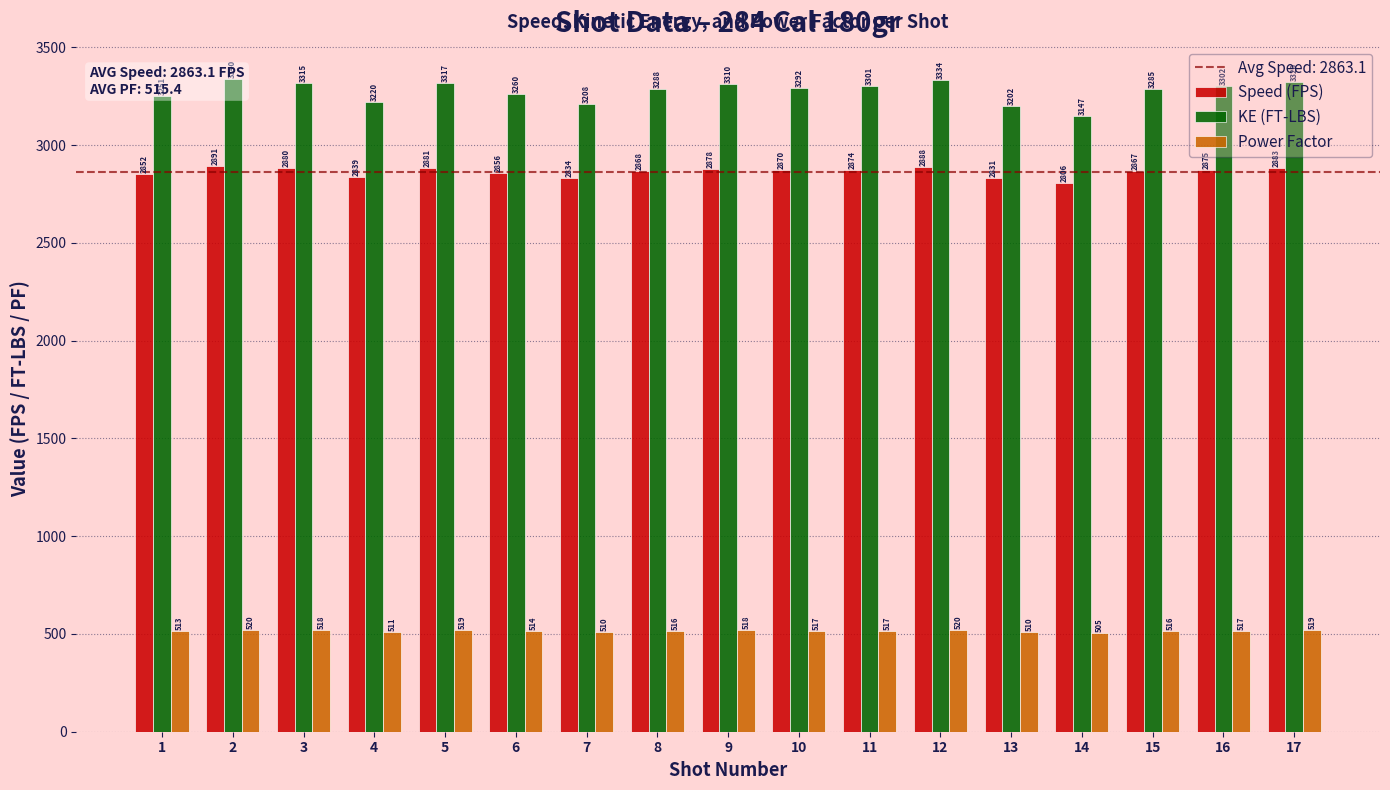

What is the minimum value shown in the chart?

505.1